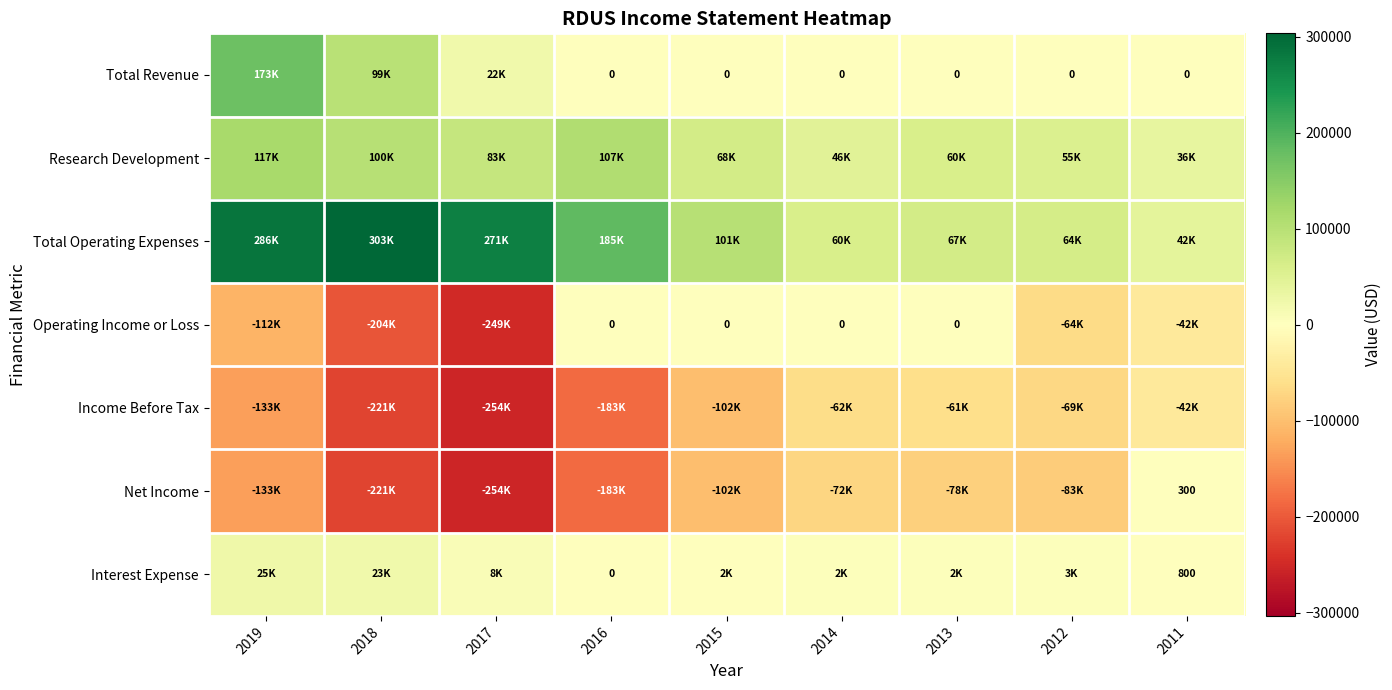

Is it true that Net Income equals 410 at 2011?

False